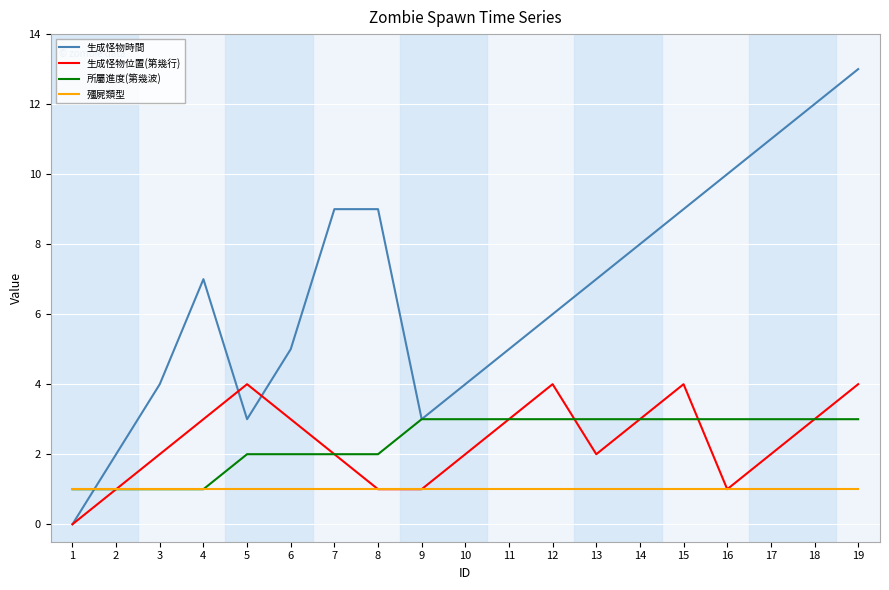

Where do 殭屍類型 and 生成怪物時間 first cross each other?

1 and 2